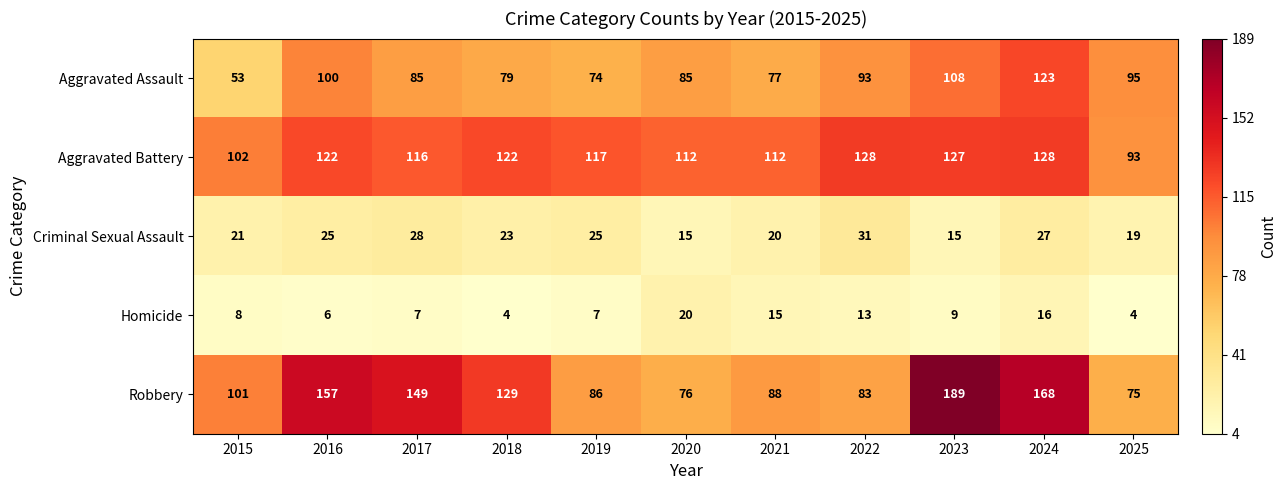

Which series changed the most between 2015 and 2024?

Aggravated Assault